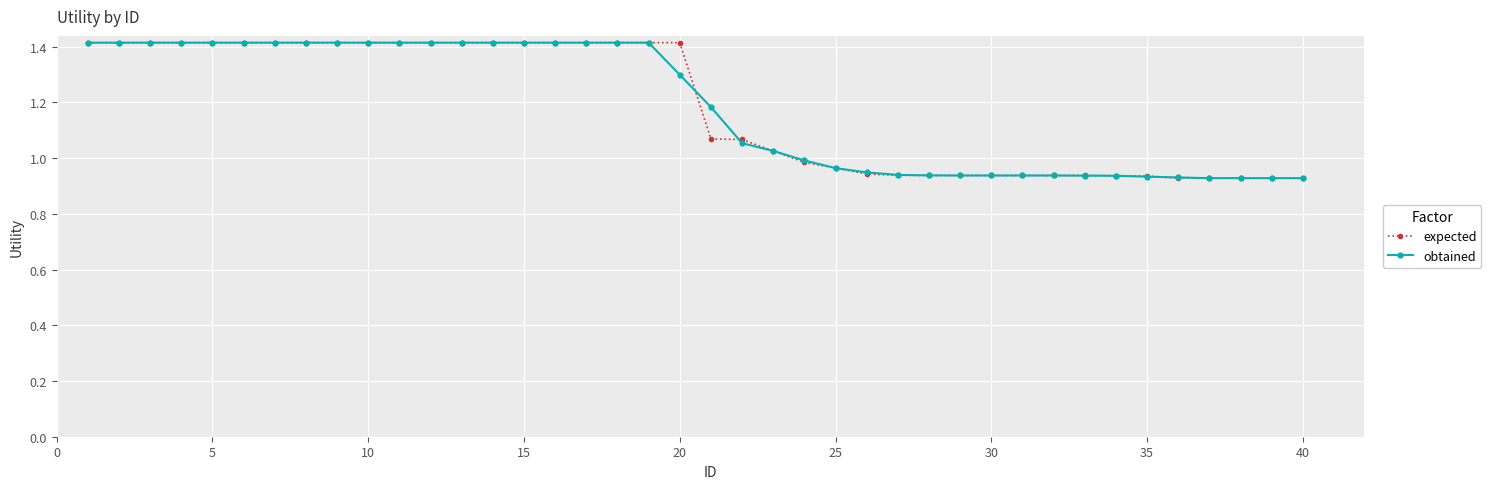

What is the highest value of the expected series?

1.4